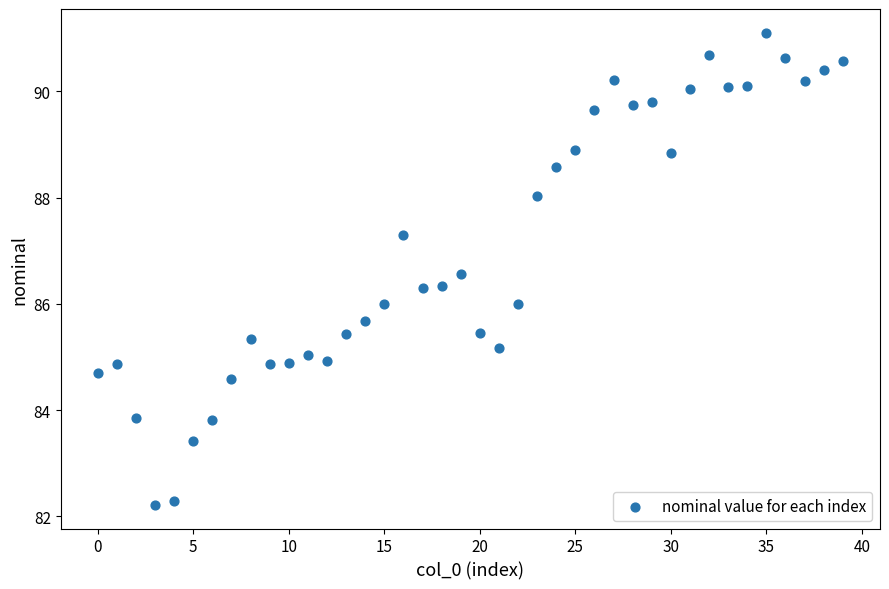

What is the range of Y values (max minus min)?

8.9